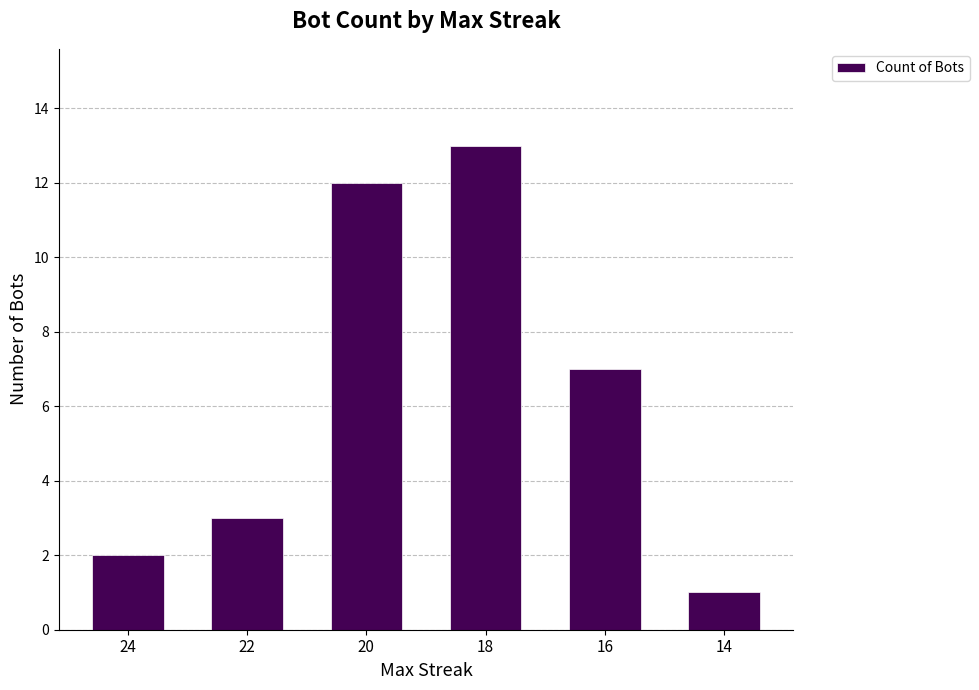

What is the sum of all values?

38